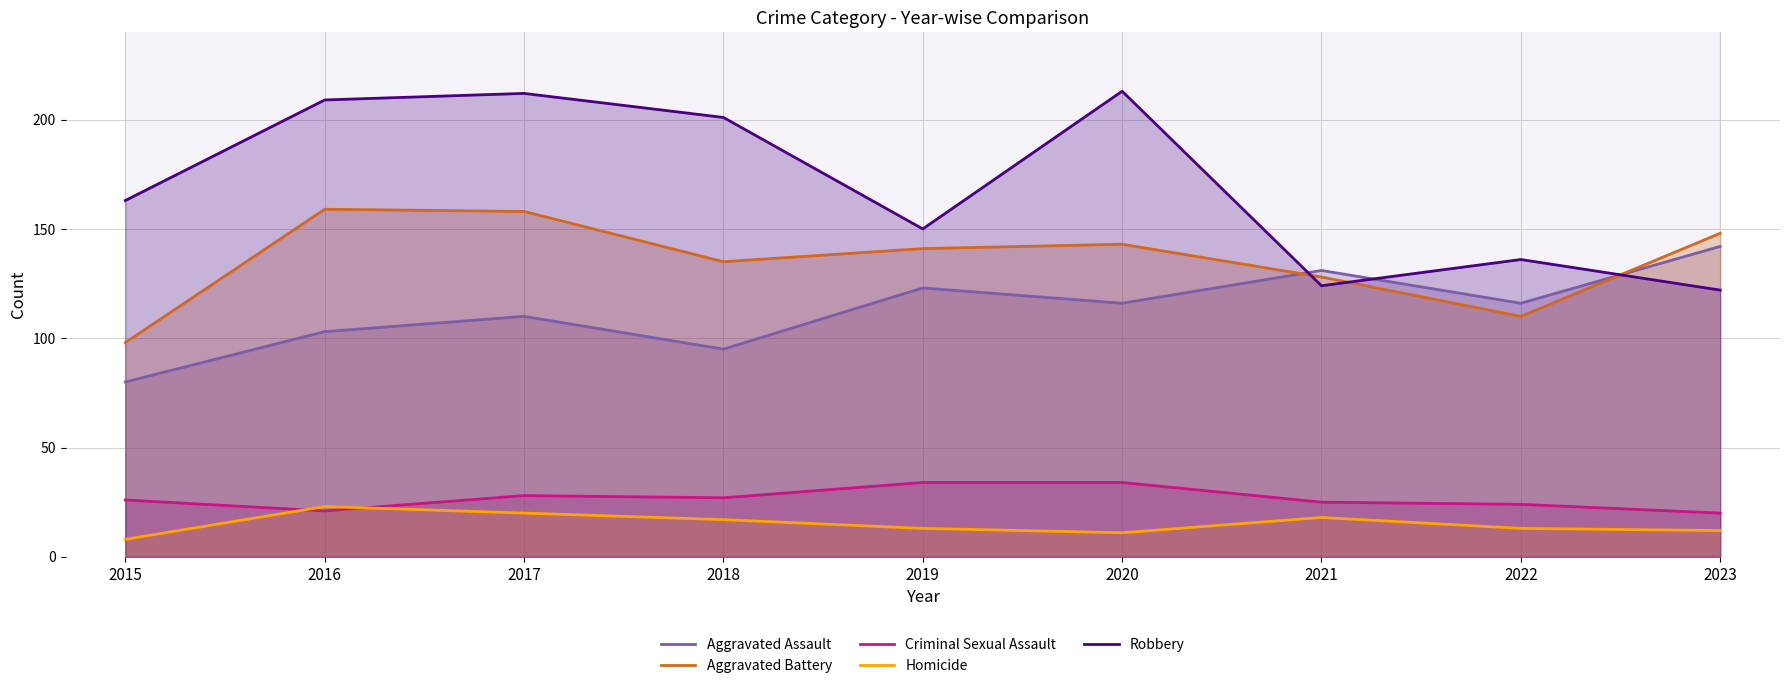

Reading left to right, what are all the values shown in this chart?

Aggravated Assault: 2015=80	2016=103	2017=110	2018=95	2019=123	2020=116	2021=131	2022=116	2023=142
Aggravated Battery: 2015=98	2016=159	2017=158	2018=135	2019=141	2020=143	2021=128	2022=110	2023=148
Criminal Sexual Assault: 2015=26	2016=21	2017=28	2018=27	2019=34	2020=34	2021=25	2022=24	2023=20
Homicide: 2015=8	2016=23	2017=20	2018=17	2019=13	2020=11	2021=18	2022=13	2023=12
Robbery: 2015=163	2016=209	2017=212	2018=201	2019=150	2020=213	2021=124	2022=136	2023=122